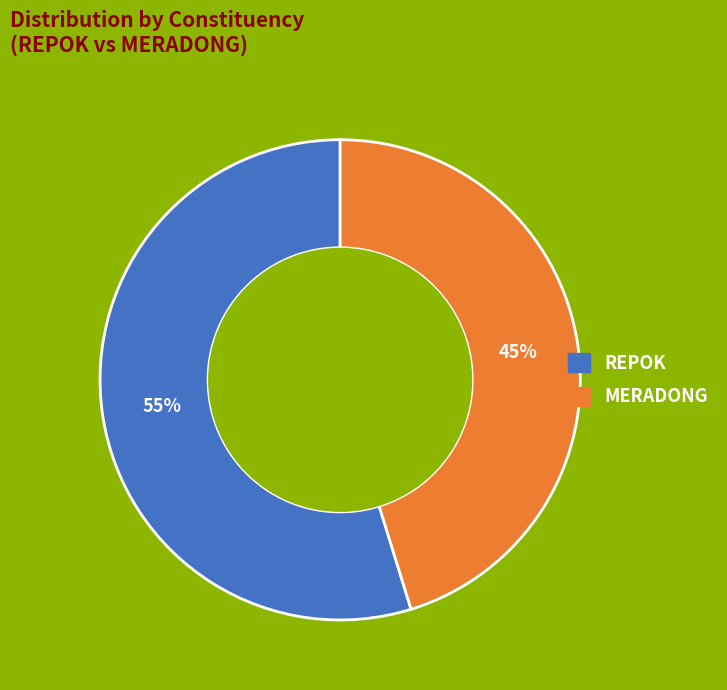

To the nearest percent, what is the difference between the largest and smallest slice percentages?

10%